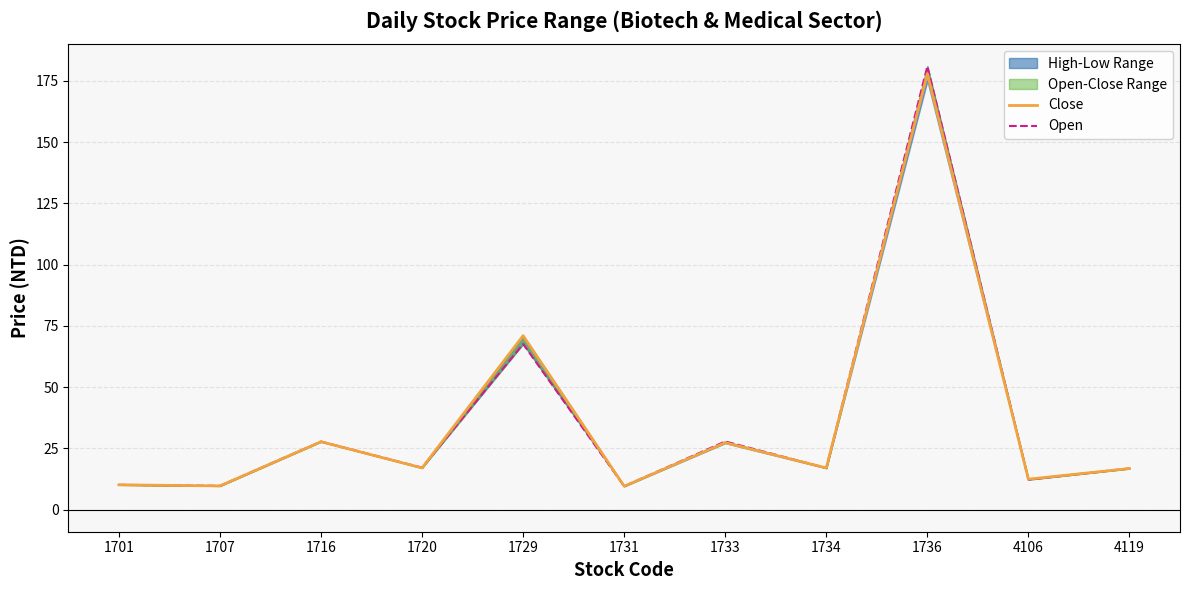

Which series ends up on top after the final intersection of Open and Close?

Open